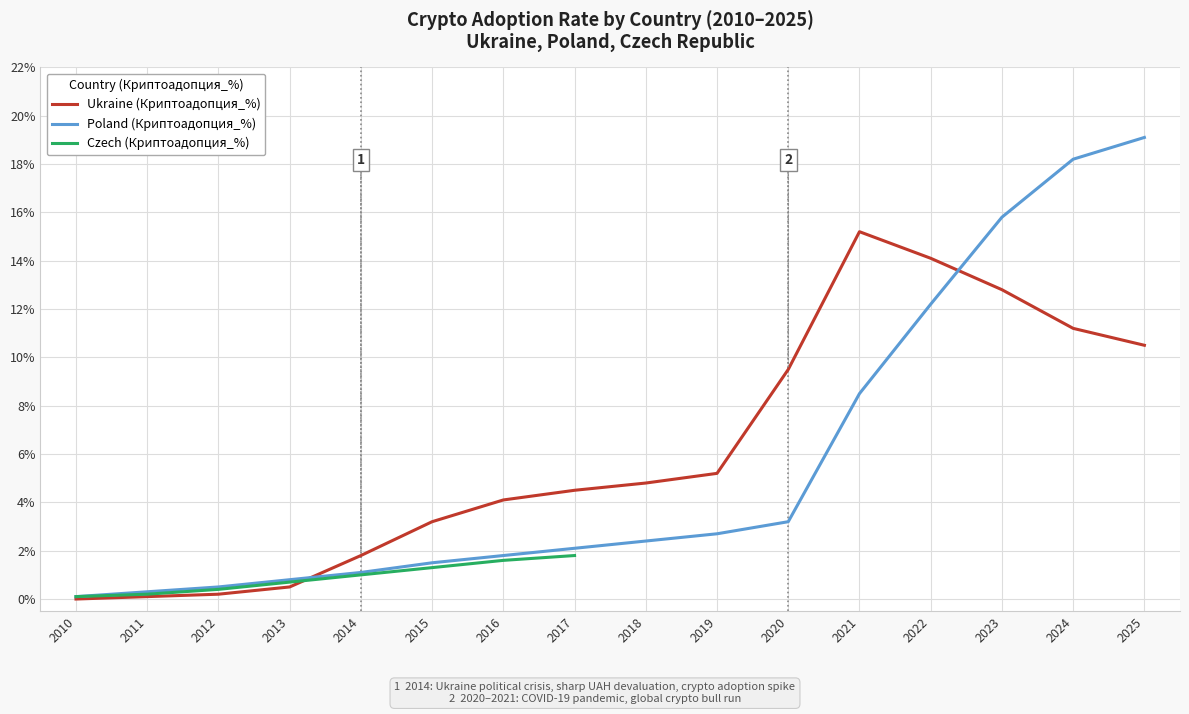

The Poland (Криптоадопция_%) series shows 6.3 at 2023. True or false?

False